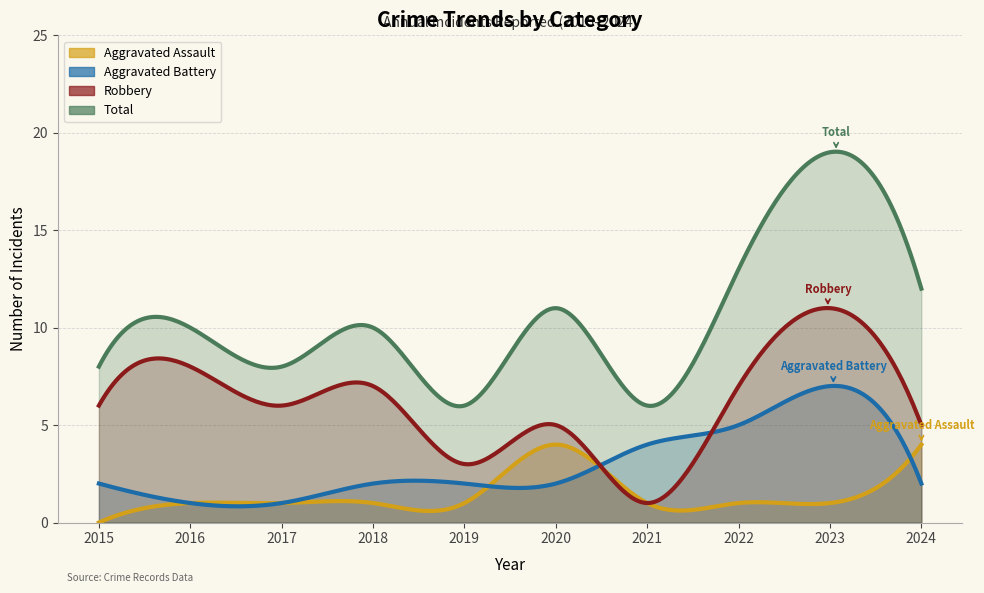

What is the sum of all Total values?

103